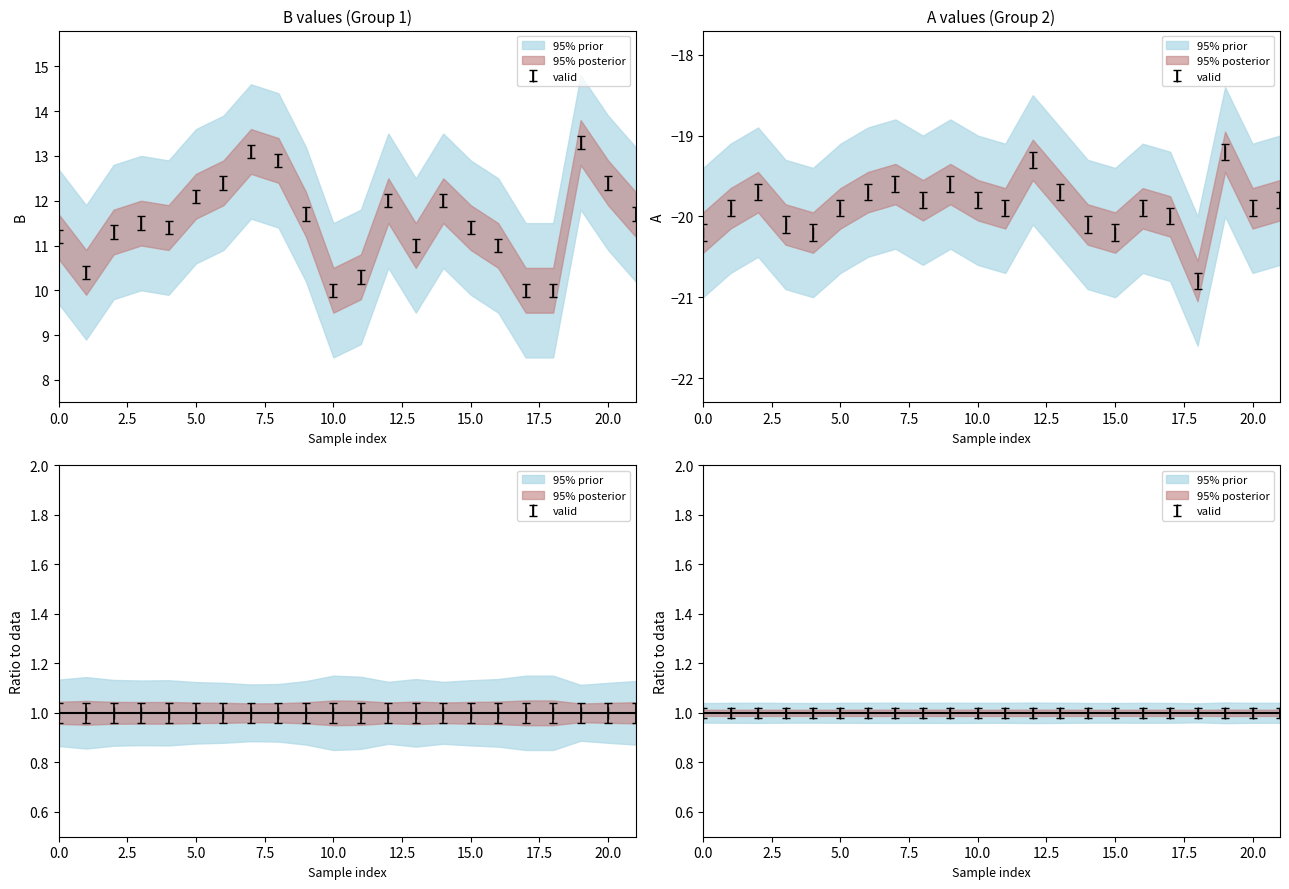

What is the approximate value of B at 0.0?

11.2